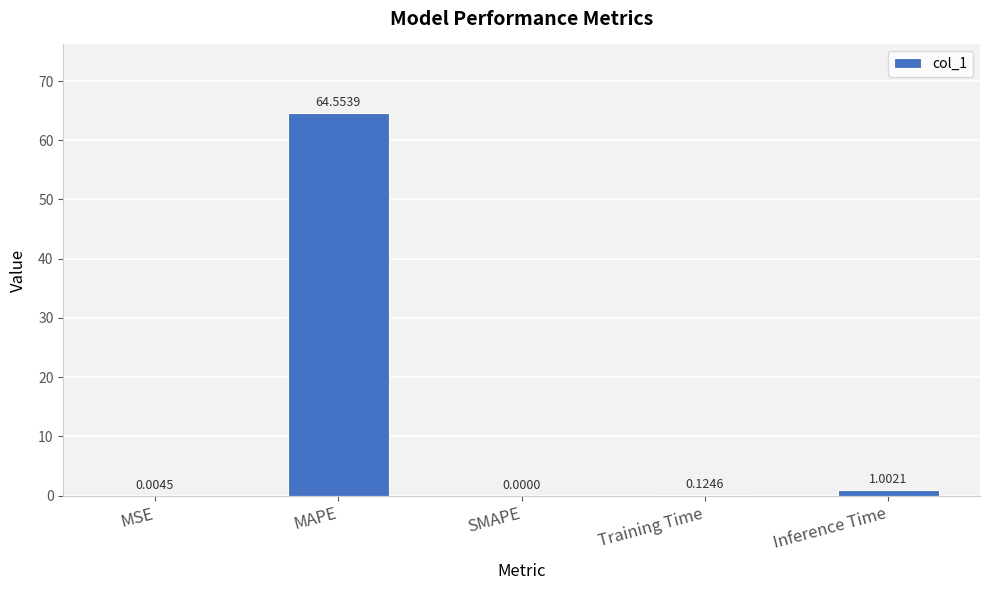

What is the average value?

13.1